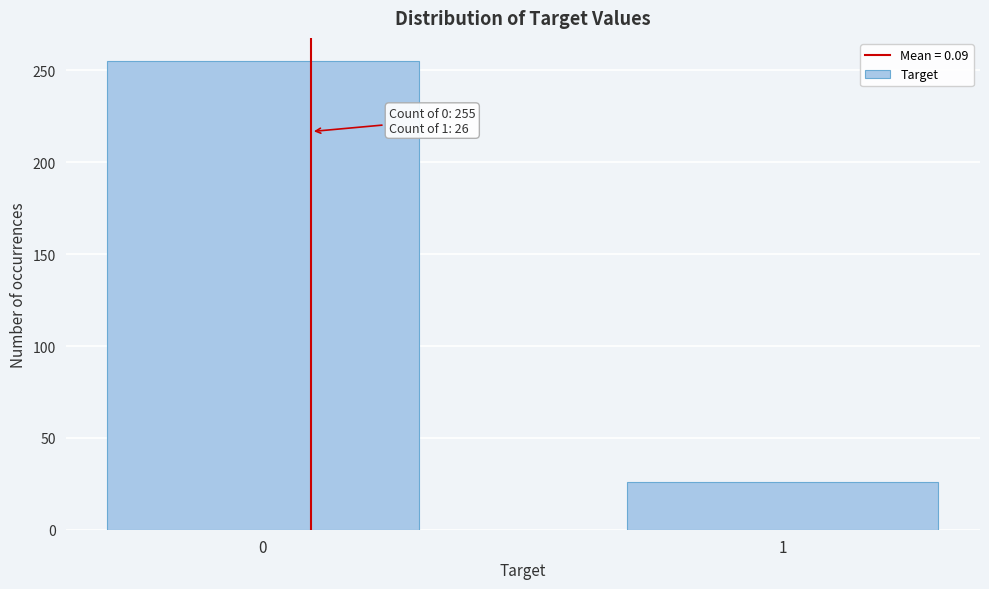

Reading right to left, list all the values displayed in this chart.

26	255